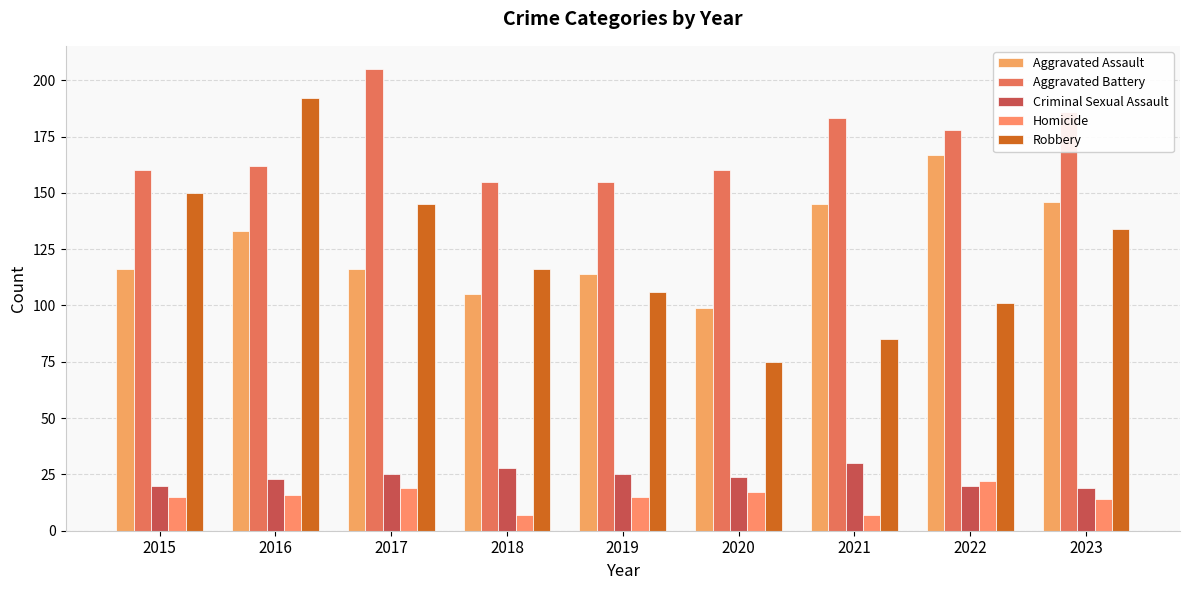

Reading left to right, what are all the values shown in this chart?

Aggravated Assault: 2015=116	2016=133	2017=116	2018=105	2019=114	2020=99	2021=145	2022=167	2023=146
Aggravated Battery: 2015=160	2016=162	2017=205	2018=155	2019=155	2020=160	2021=183	2022=178	2023=186
Criminal Sexual Assault: 2015=20	2016=23	2017=25	2018=28	2019=25	2020=24	2021=30	2022=20	2023=19
Homicide: 2015=15	2016=16	2017=19	2018=7	2019=15	2020=17	2021=7	2022=22	2023=14
Robbery: 2015=150	2016=192	2017=145	2018=116	2019=106	2020=75	2021=85	2022=101	2023=134